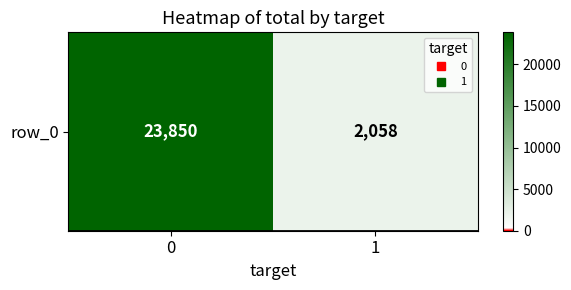

What is the minimum value shown in the chart?

2058